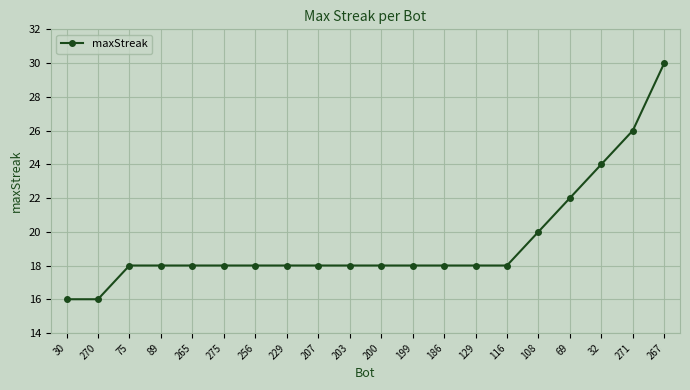

Reading left to right, extract all data points from this chart.

30=16	270=16	75=18	89=18	265=18	275=18	256=18	229=18	207=18	203=18	200=18	199=18	186=18	129=18	116=18	108=20	69=22	32=24	271=26	267=30